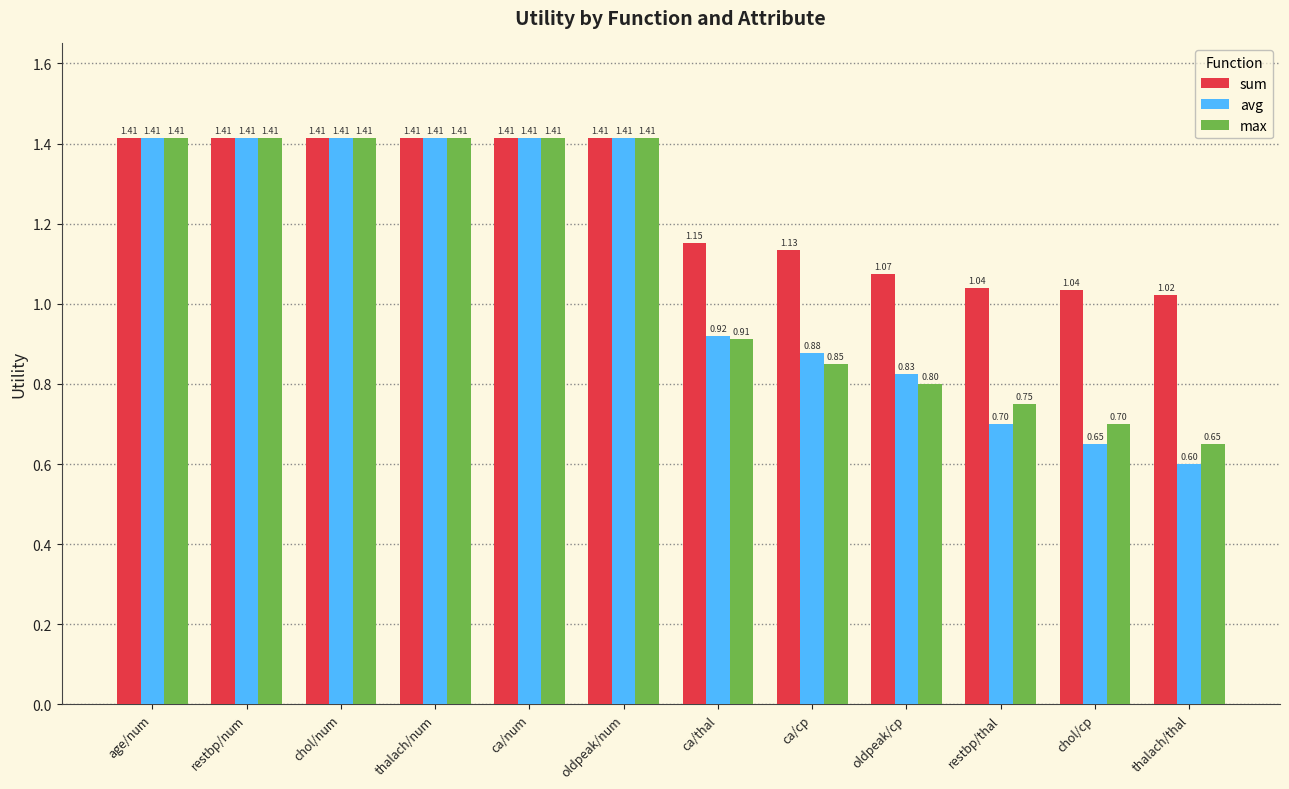

What is the difference between the sum values at ca/cp and thalach/thal?

0.1